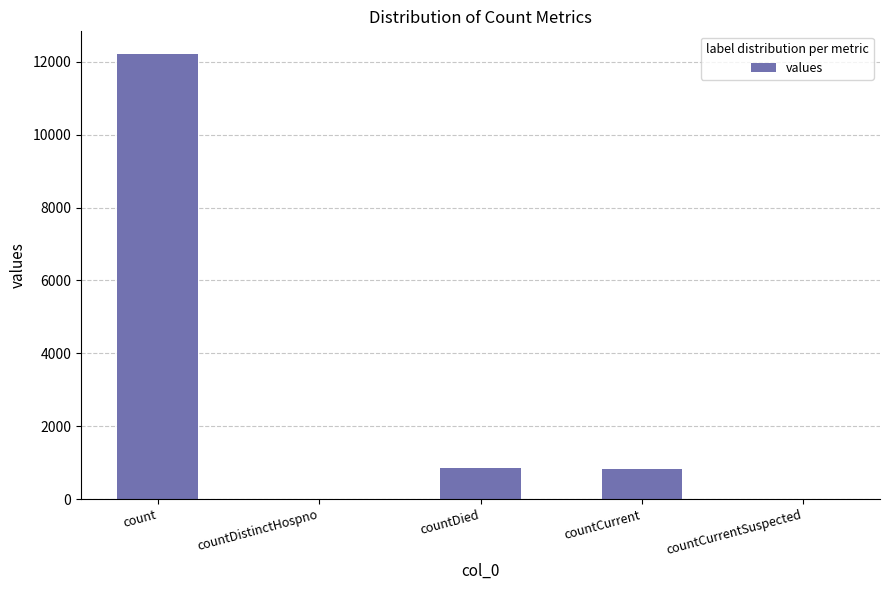

At which label is the value closest to 6112?

countDied